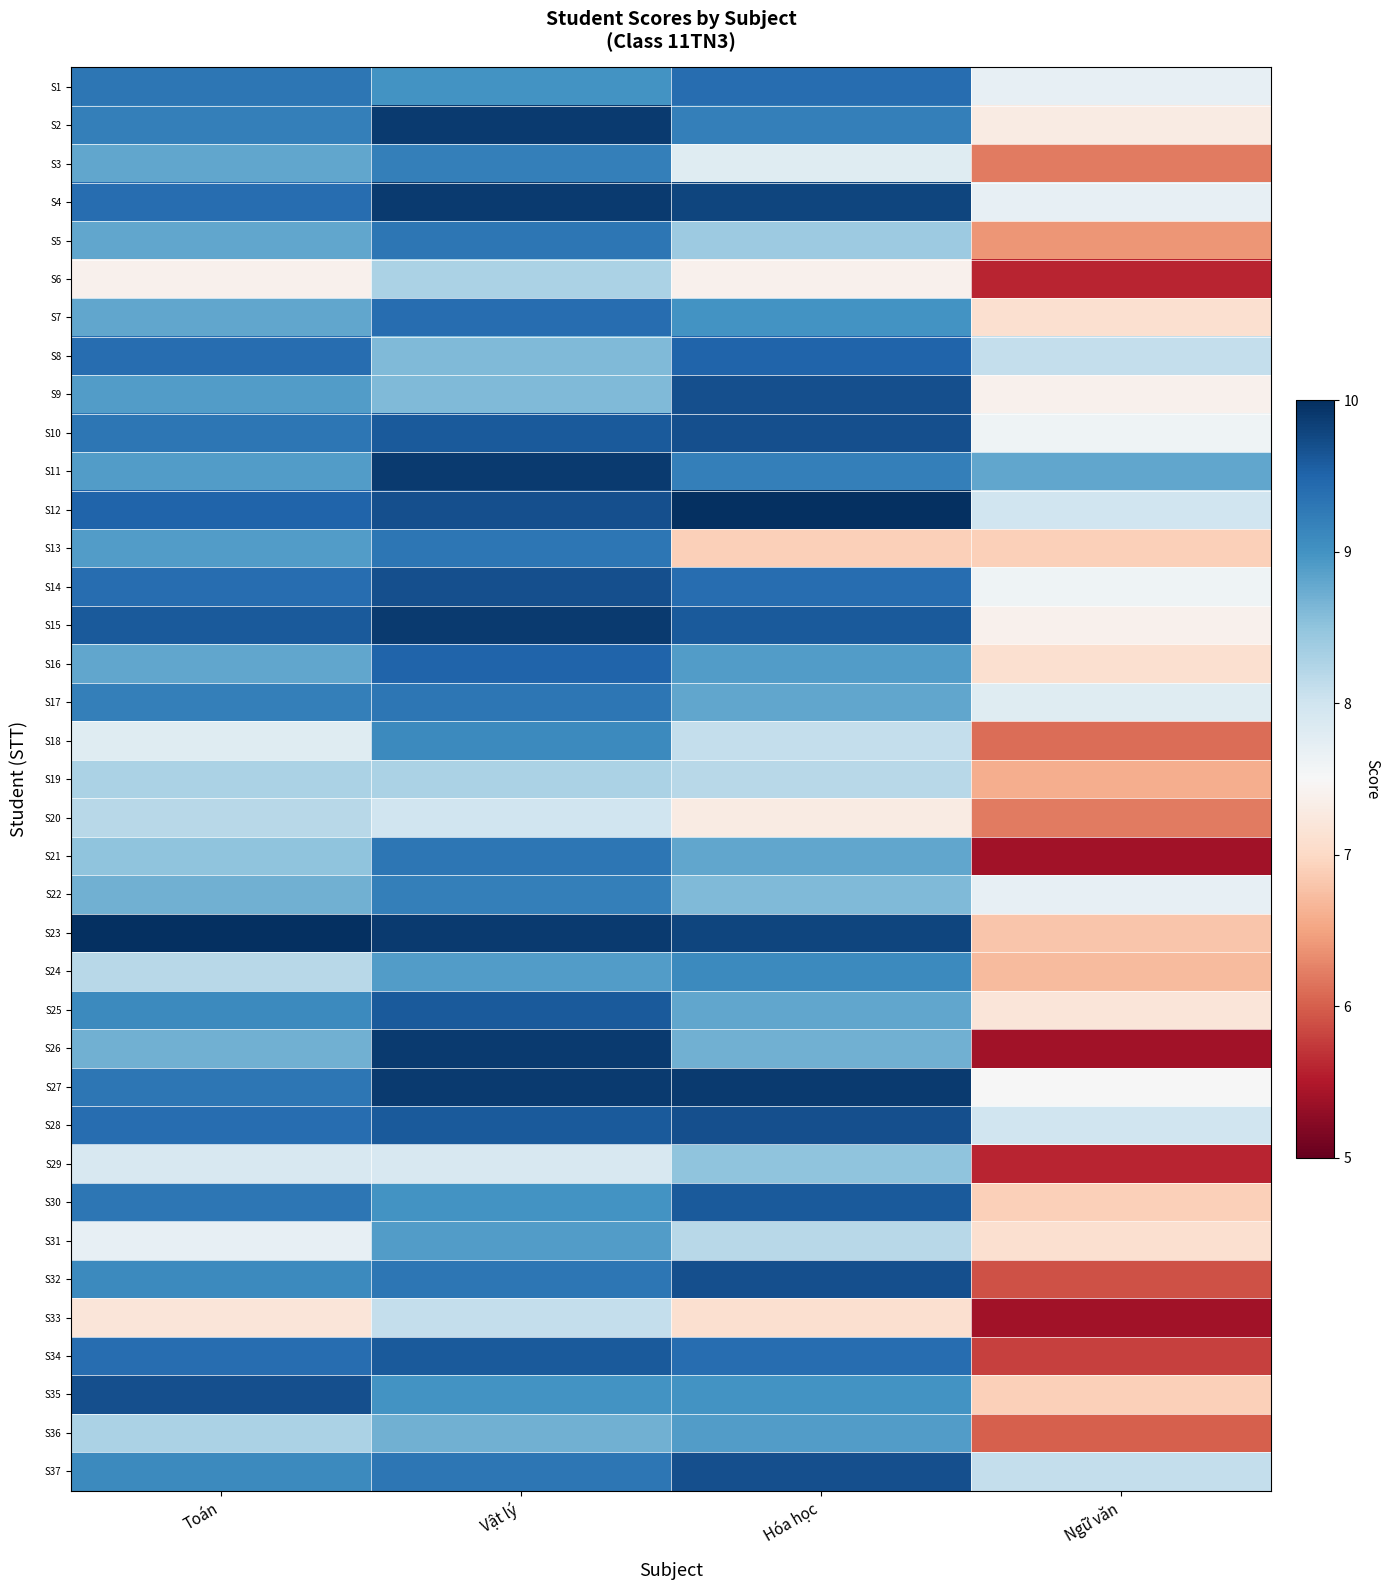

Reading left to right, extract all data points from this chart.

S1: Toán=9.3	Vật lý=9.0	Hóa học=9.4	Ngữ văn=7.7
S2: Toán=9.2	Vật lý=9.9	Hóa học=9.2	Ngữ văn=7.3
S3: Toán=8.8	Vật lý=9.2	Hóa học=7.8	Ngữ văn=6.2
S4: Toán=9.4	Vật lý=9.9	Hóa học=9.8	Ngữ văn=7.7
S5: Toán=8.8	Vật lý=9.3	Hóa học=8.4	Ngữ văn=6.4
S6: Toán=7.4	Vật lý=8.3	Hóa học=7.4	Ngữ văn=5.6
S7: Toán=8.8	Vật lý=9.4	Hóa học=9.0	Ngữ văn=7.1
S8: Toán=9.4	Vật lý=8.6	Hóa học=9.5	Ngữ văn=8.1
S9: Toán=8.9	Vật lý=8.6	Hóa học=9.7	Ngữ văn=7.4
S10: Toán=9.3	Vật lý=9.6	Hóa học=9.7	Ngữ văn=7.6
S11: Toán=8.9	Vật lý=9.9	Hóa học=9.2	Ngữ văn=8.8
S12: Toán=9.5	Vật lý=9.7	Hóa học=10.0	Ngữ văn=8.0
S13: Toán=8.9	Vật lý=9.3	Hóa học=6.9	Ngữ văn=6.9
S14: Toán=9.4	Vật lý=9.7	Hóa học=9.4	Ngữ văn=7.6
S15: Toán=9.6	Vật lý=9.9	Hóa học=9.6	Ngữ văn=7.4
S16: Toán=8.8	Vật lý=9.5	Hóa học=8.9	Ngữ văn=7.1
S17: Toán=9.2	Vật lý=9.3	Hóa học=8.8	Ngữ văn=7.8
S18: Toán=7.8	Vật lý=9.1	Hóa học=8.1	Ngữ văn=6.1
S19: Toán=8.3	Vật lý=8.3	Hóa học=8.2	Ngữ văn=6.6
S20: Toán=8.2	Vật lý=8.0	Hóa học=7.3	Ngữ văn=6.2
S21: Toán=8.5	Vật lý=9.3	Hóa học=8.8	Ngữ văn=5.4
S22: Toán=8.7	Vật lý=9.2	Hóa học=8.6	Ngữ văn=7.7
S23: Toán=10.0	Vật lý=9.9	Hóa học=9.8	Ngữ văn=6.8
S24: Toán=8.2	Vật lý=8.9	Hóa học=9.1	Ngữ văn=6.7
S25: Toán=9.1	Vật lý=9.6	Hóa học=8.8	Ngữ văn=7.2
S26: Toán=8.7	Vật lý=9.9	Hóa học=8.7	Ngữ văn=5.4
S27: Toán=9.3	Vật lý=9.9	Hóa học=9.9	Ngữ văn=7.5
S28: Toán=9.4	Vật lý=9.6	Hóa học=9.7	Ngữ văn=8.0
S29: Toán=7.9	Vật lý=7.9	Hóa học=8.5	Ngữ văn=5.6
S30: Toán=9.3	Vật lý=9.0	Hóa học=9.6	Ngữ văn=6.9
S31: Toán=7.7	Vật lý=8.9	Hóa học=8.2	Ngữ văn=7.1
S32: Toán=9.1	Vật lý=9.3	Hóa học=9.7	Ngữ văn=5.9
S33: Toán=7.2	Vật lý=8.1	Hóa học=7.1	Ngữ văn=5.4
S34: Toán=9.4	Vật lý=9.6	Hóa học=9.4	Ngữ văn=5.8
S35: Toán=9.7	Vật lý=9.0	Hóa học=9.0	Ngữ văn=6.9
S36: Toán=8.3	Vật lý=8.7	Hóa học=8.9	Ngữ văn=6.0
S37: Toán=9.1	Vật lý=9.3	Hóa học=9.7	Ngữ văn=8.1